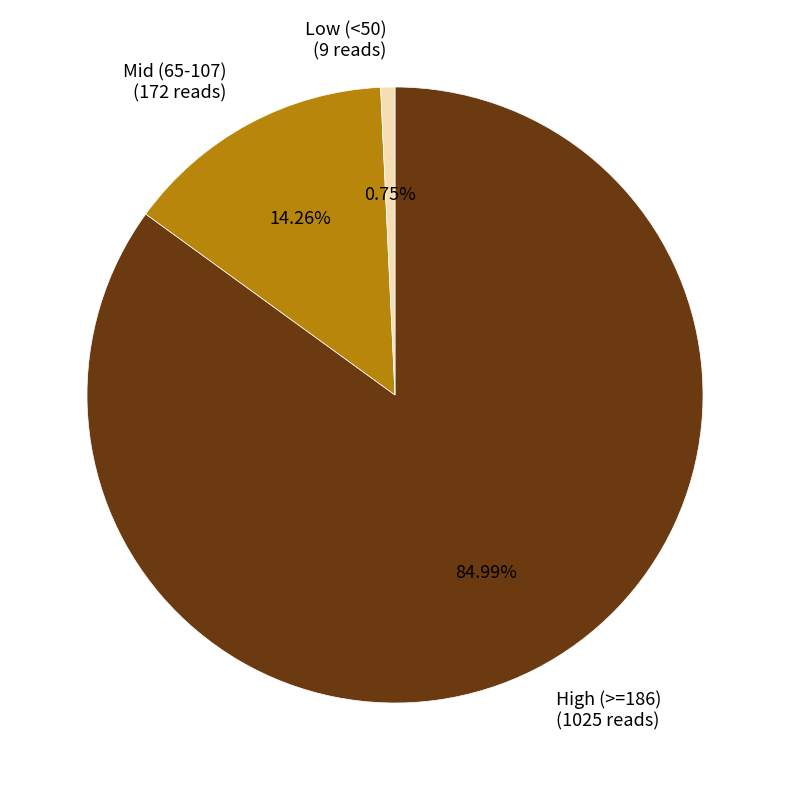

Is there a majority slice in this chart?

Yes